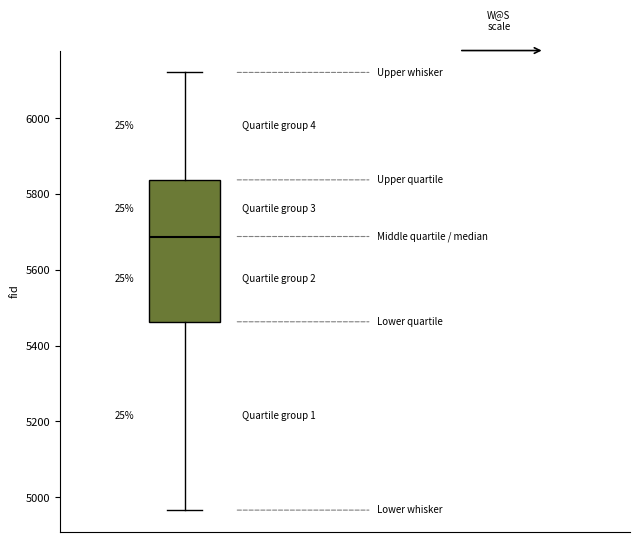

Where is the upper edge of the box on the y-axis? The values are not printed on the chart, so give them approximately, as read against the axis.

5840